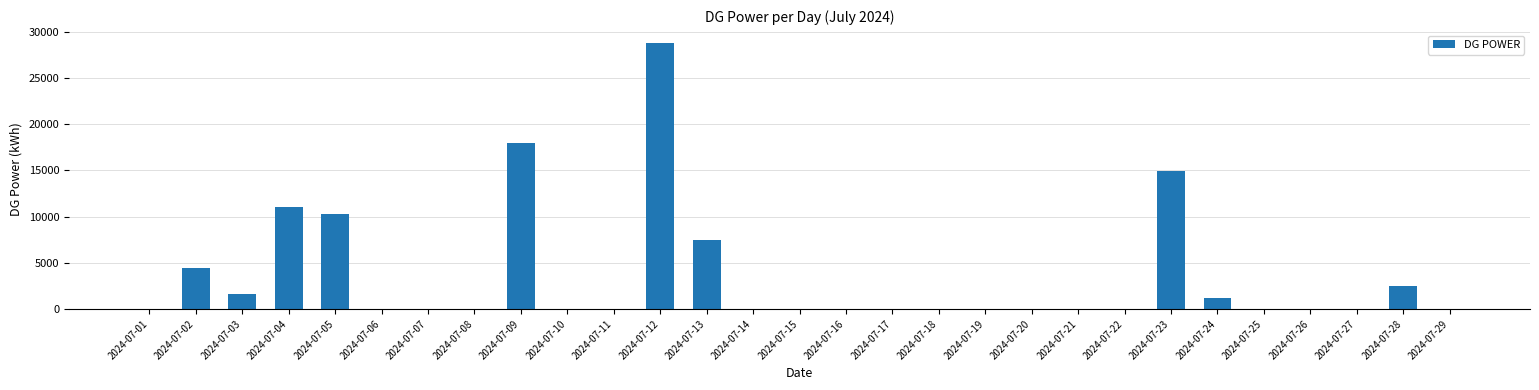

At which category does the chart reach its peak across all series?

2024-07-12